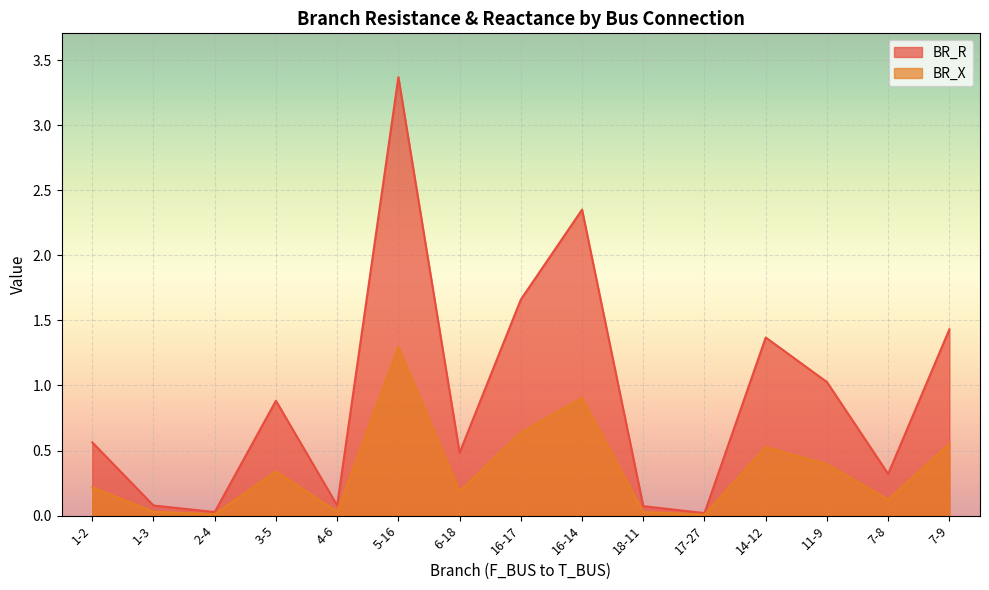

Which category has the highest value in the BR_X series?

5-16